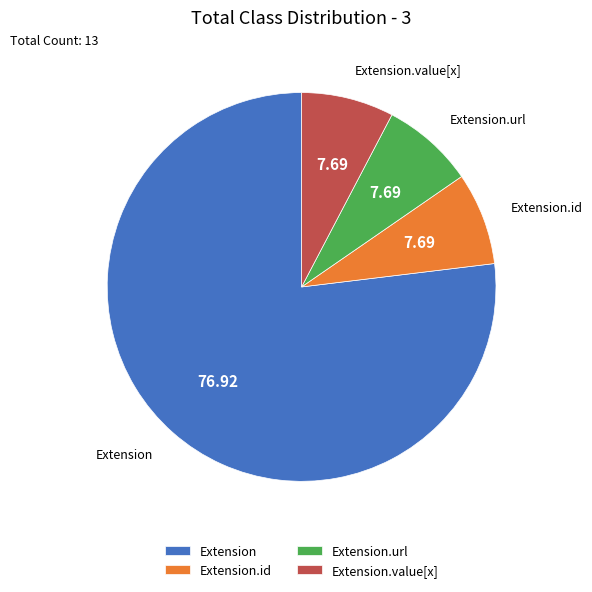

Combined, do Extension.id and Extension.value[x] account for over 50%?

No